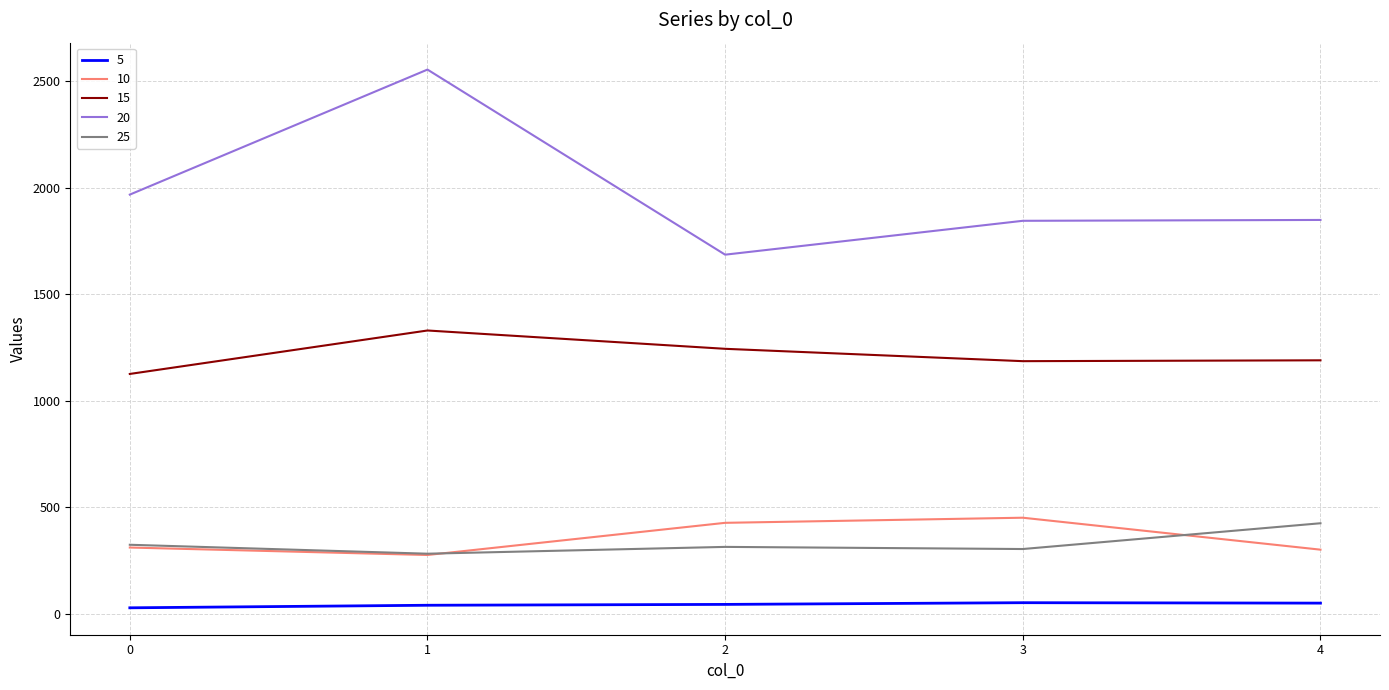

True or false: 20 and 15 cross at least once.

False